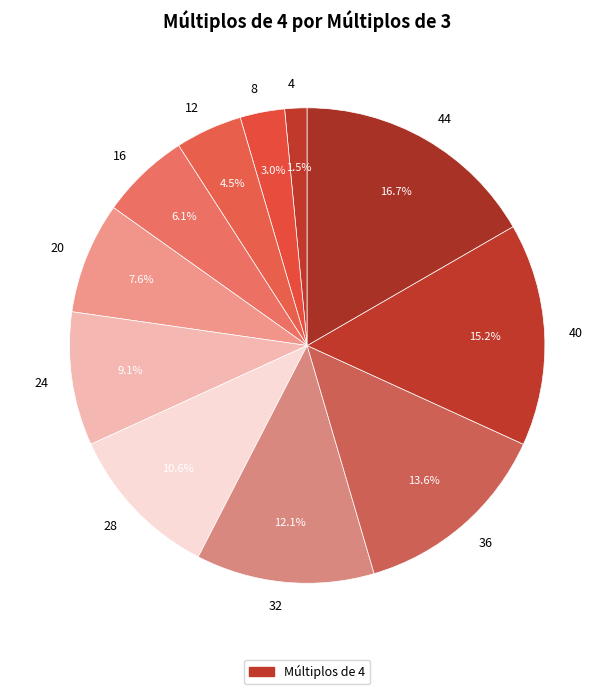

True or false: 40 accounts for 9% of the total.

False